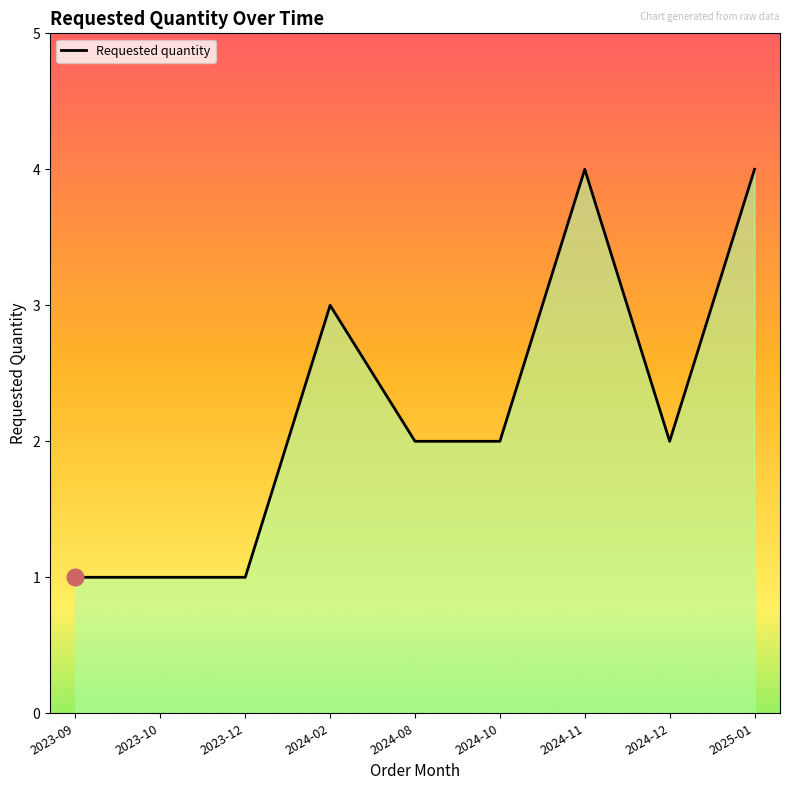

Where does the data first go above 2?

2024-02